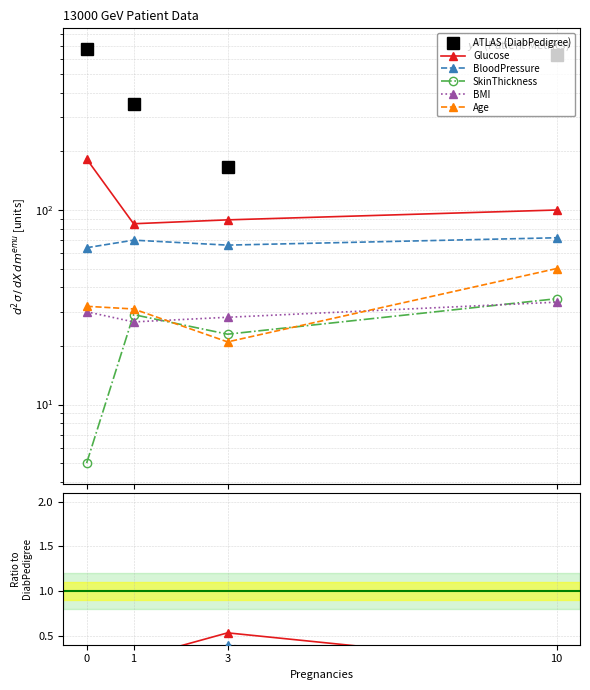

Where is the first local minimum for ATLAS (DiabPedigree)?

3